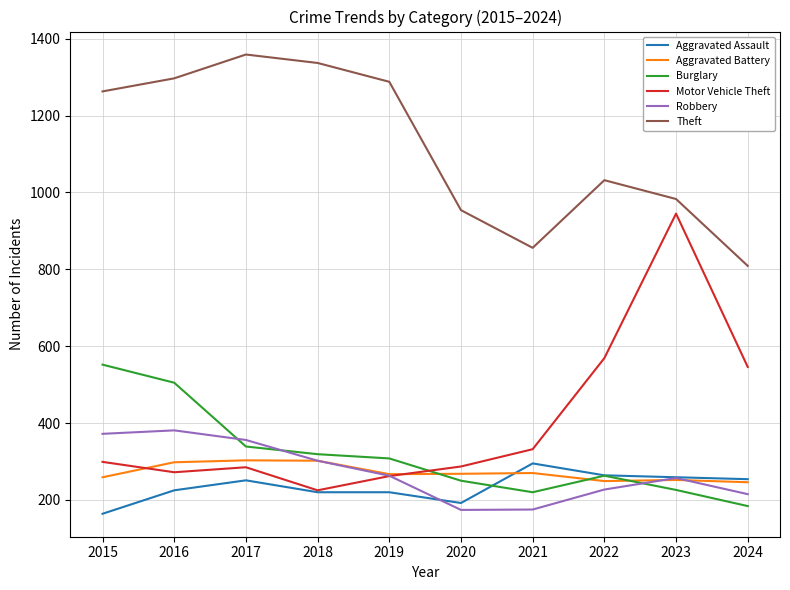

How many interior local peaks does the Theft series have?

2